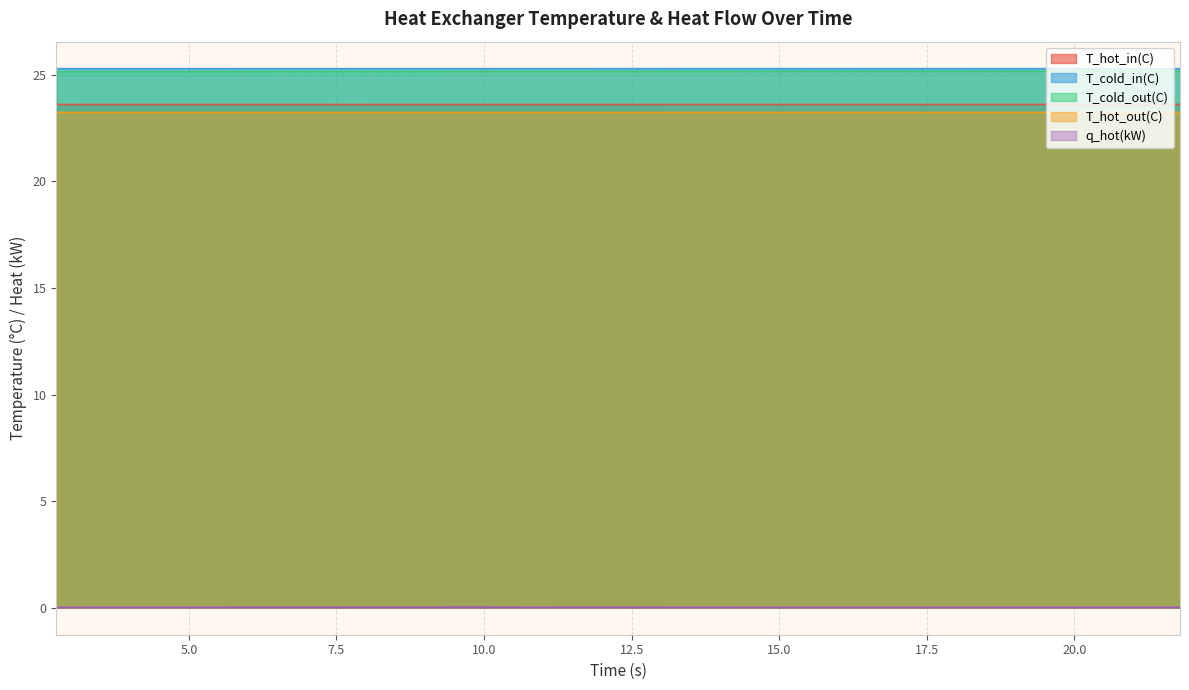

How many T_cold_in(C) values are between 25 and 26?

20